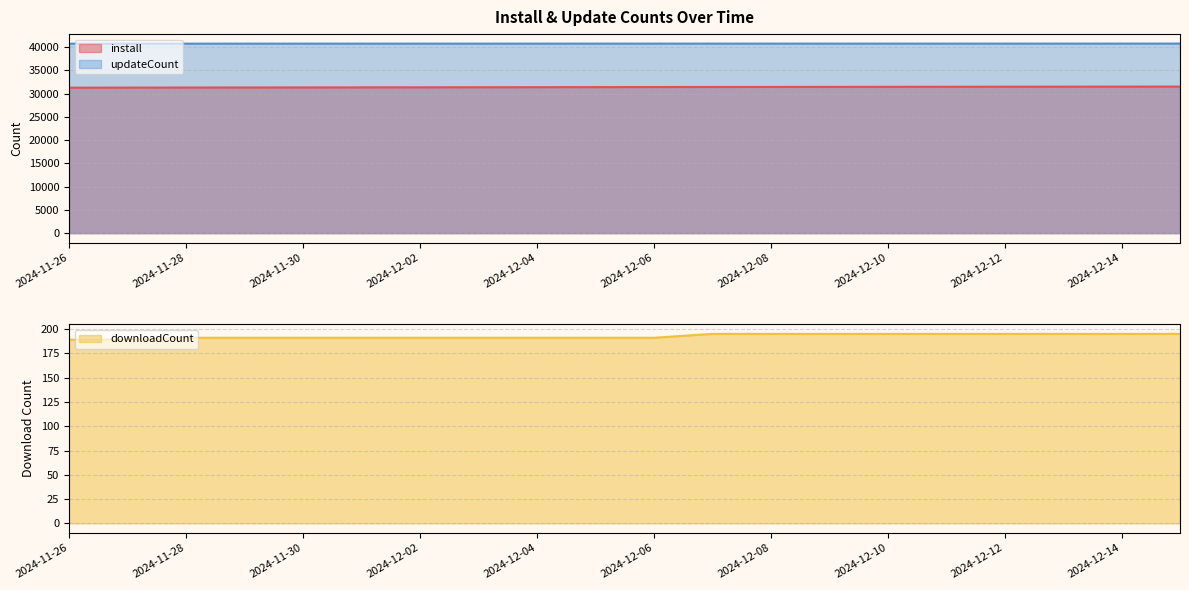

True or false: install and downloadCount cross at least once.

False